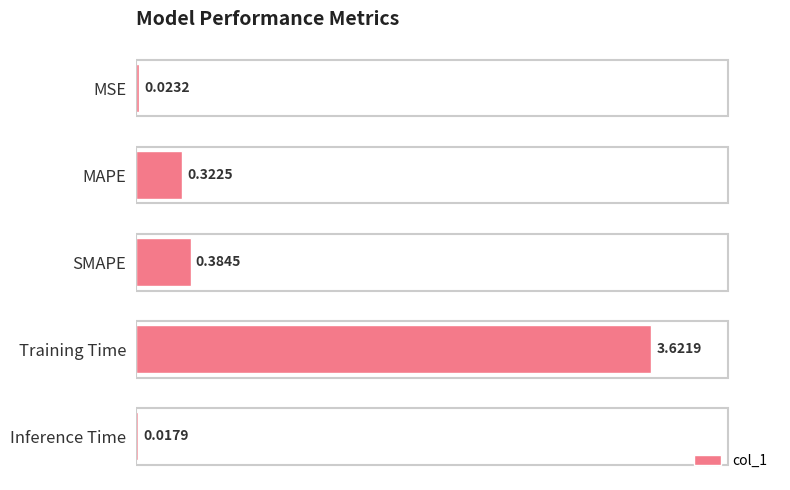

Between SMAPE and MSE, which is larger?

SMAPE